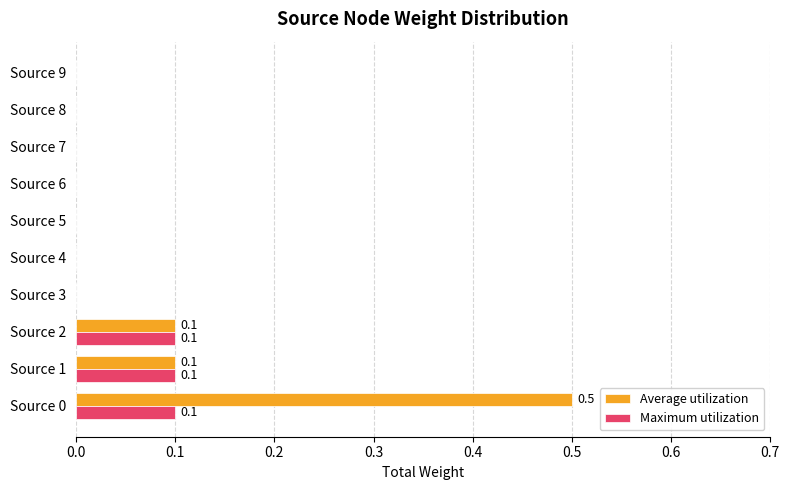

What is the sum of all Maximum utilization values?

0.3